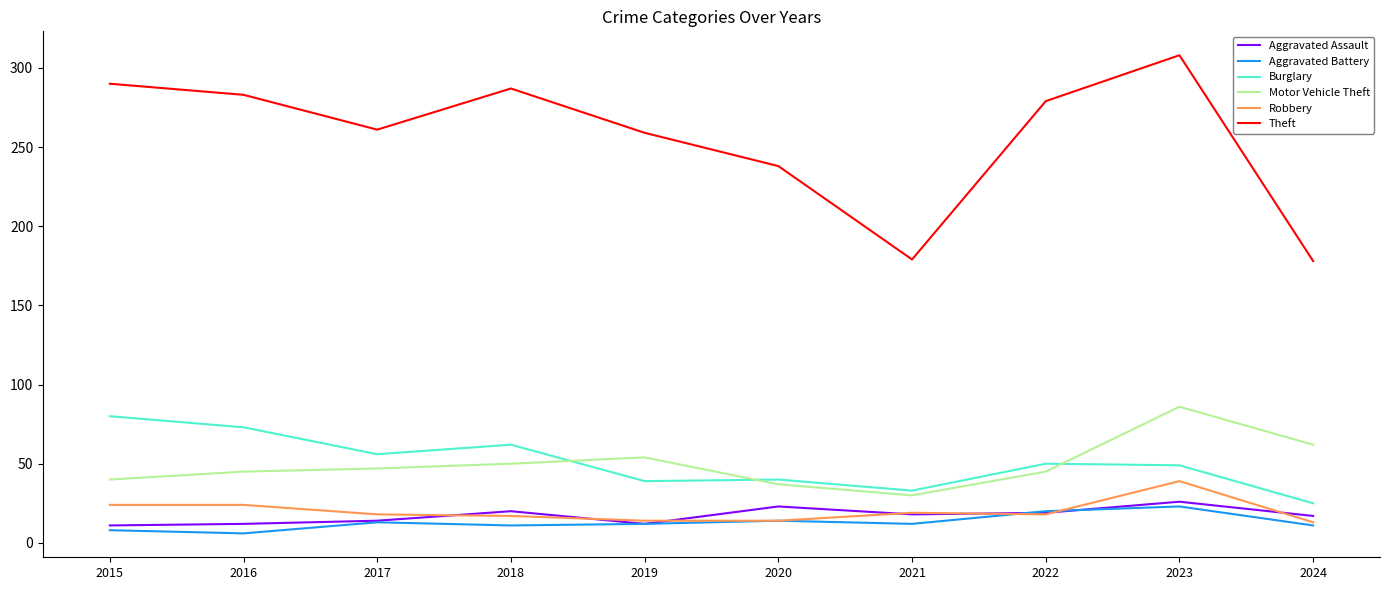

Which series has the largest total across all categories?

Theft